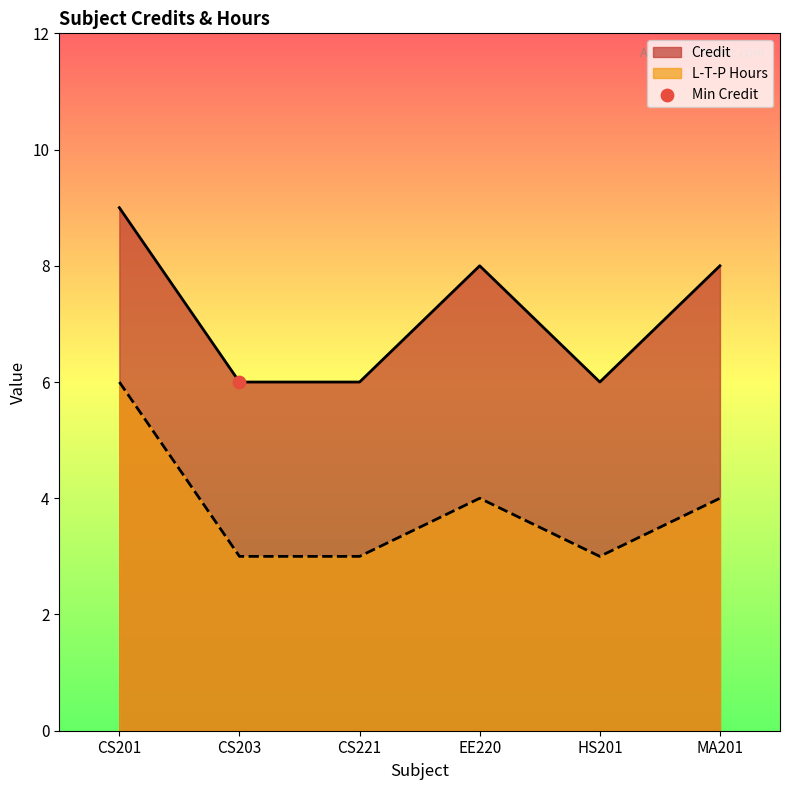

At how many categories does at least one series exceed 7?

3